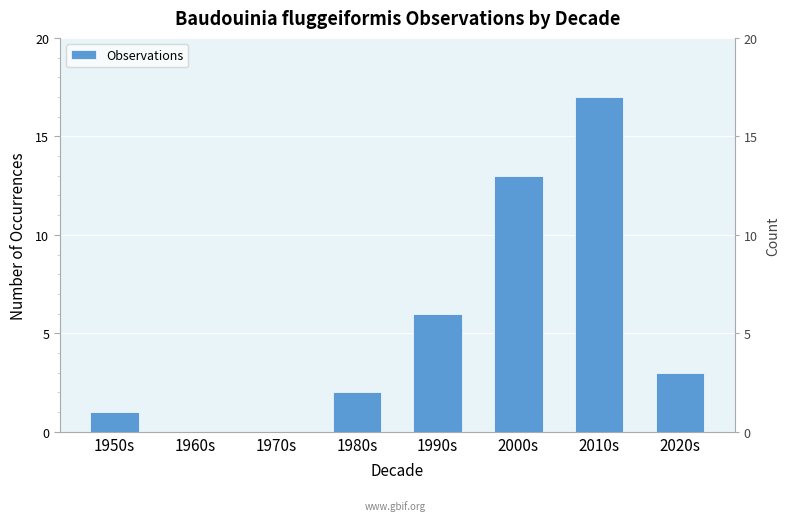

Reading left to right, transcribe all the data shown in this chart.

1	0	0	2	6	13	17	3